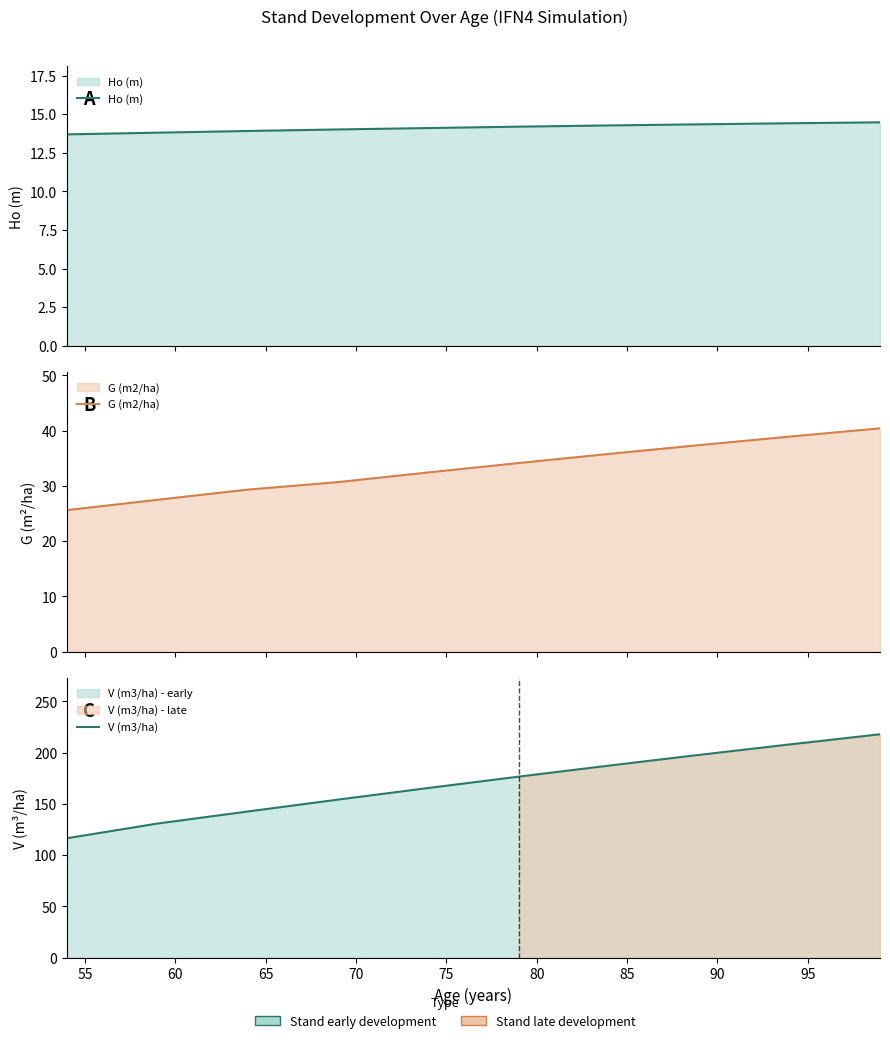

What is the highest value of the V (m3/ha) series?

218.0